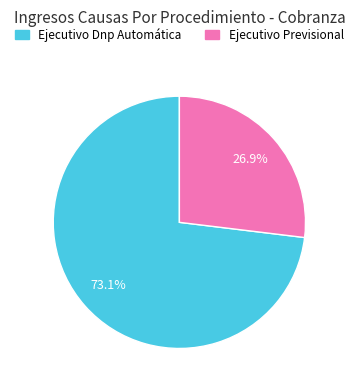

Which category has the biggest portion of the pie?

Ejecutivo Dnp Automática